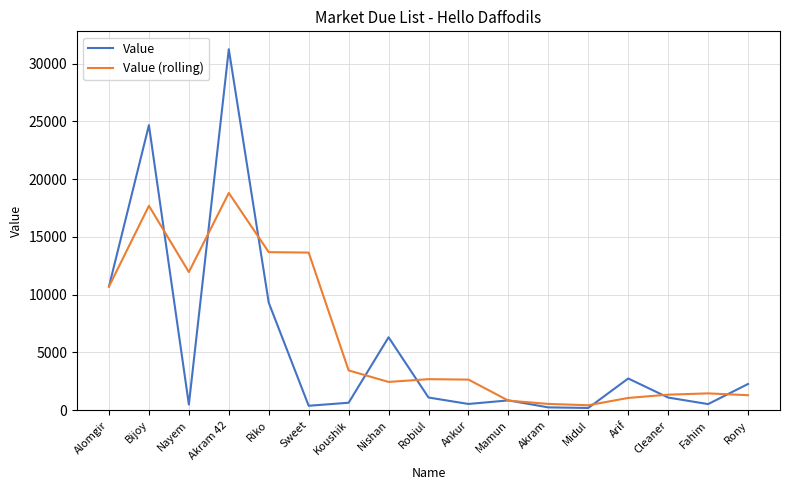

What is the average value of the Value series?

5494.2